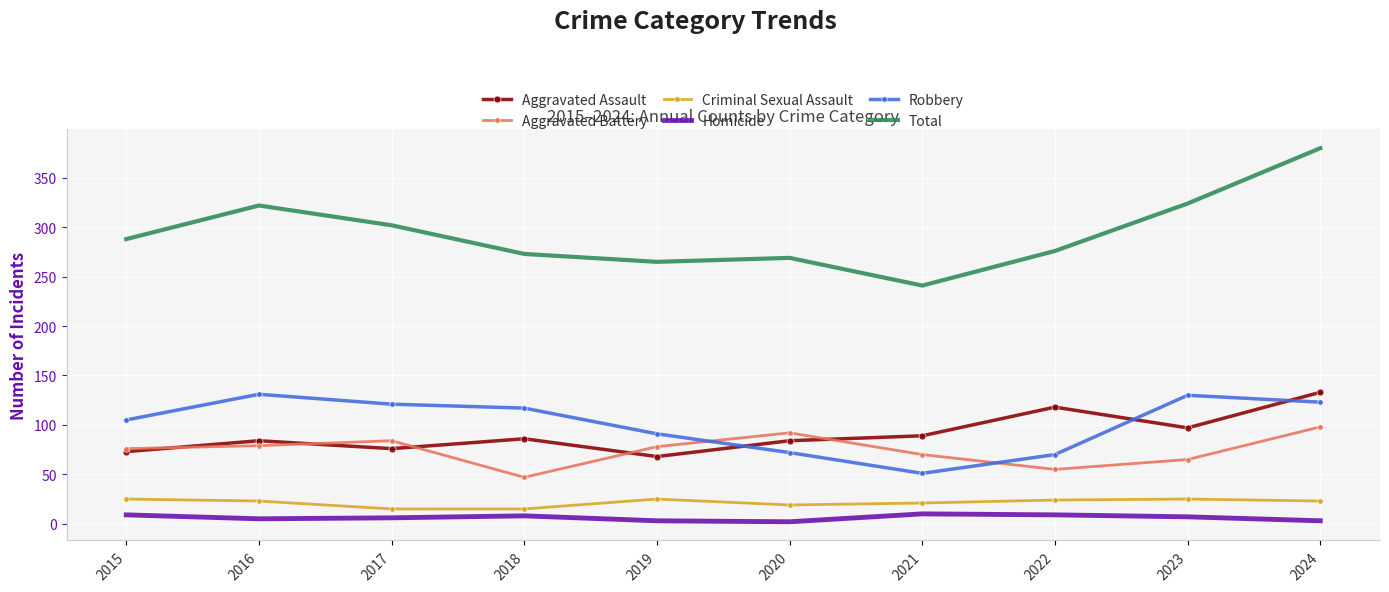

True or false: Aggravated Battery and Total cross at least once.

False